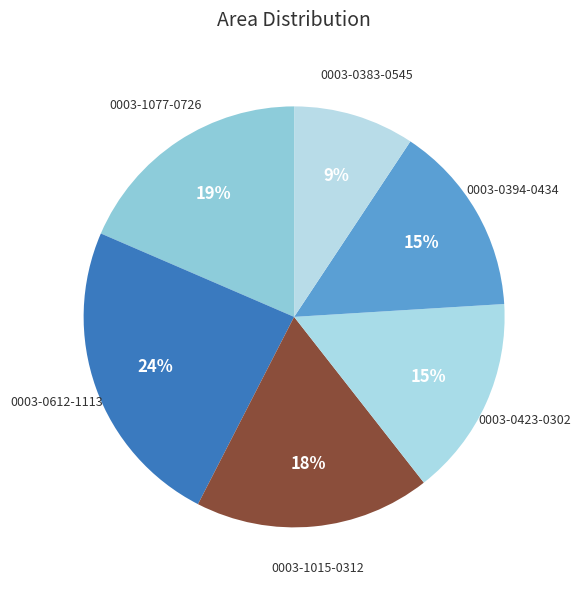

How many segments does this pie chart have?

6